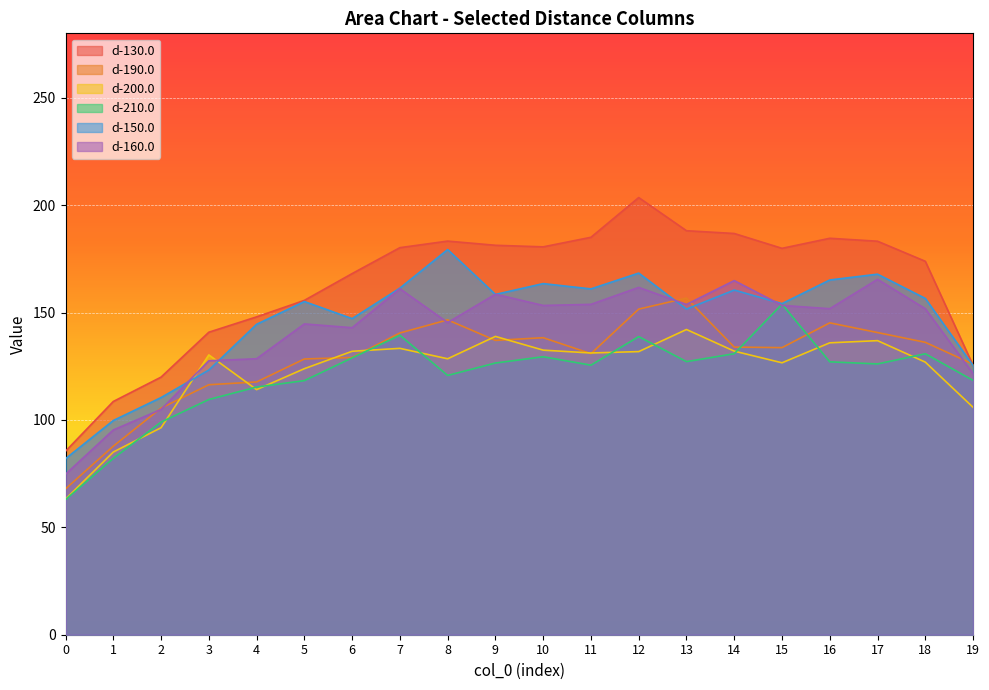

How many interior local valleys does the d-200.0 series have?

4